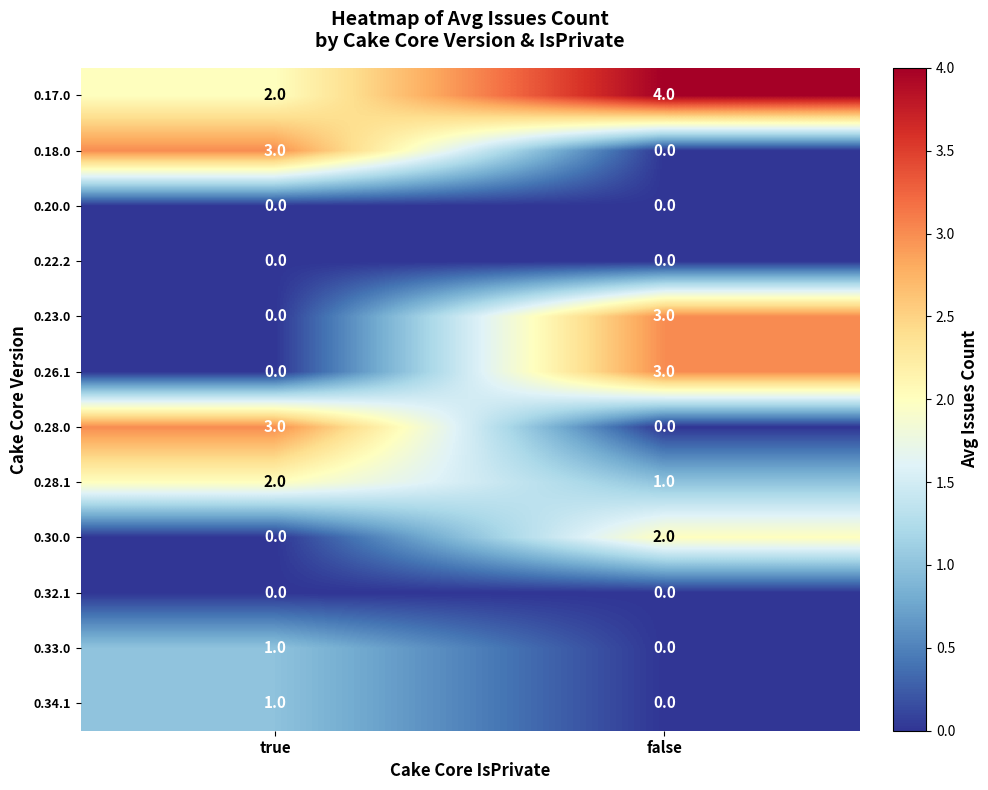

What is the spread (max minus min) of values at false?

4